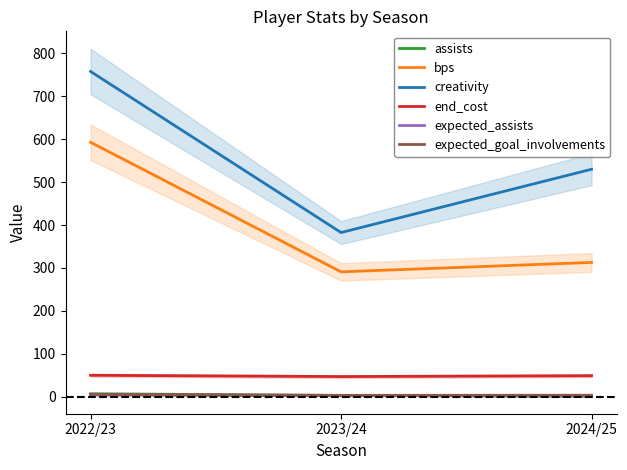

Count the number of data series in this chart.

6